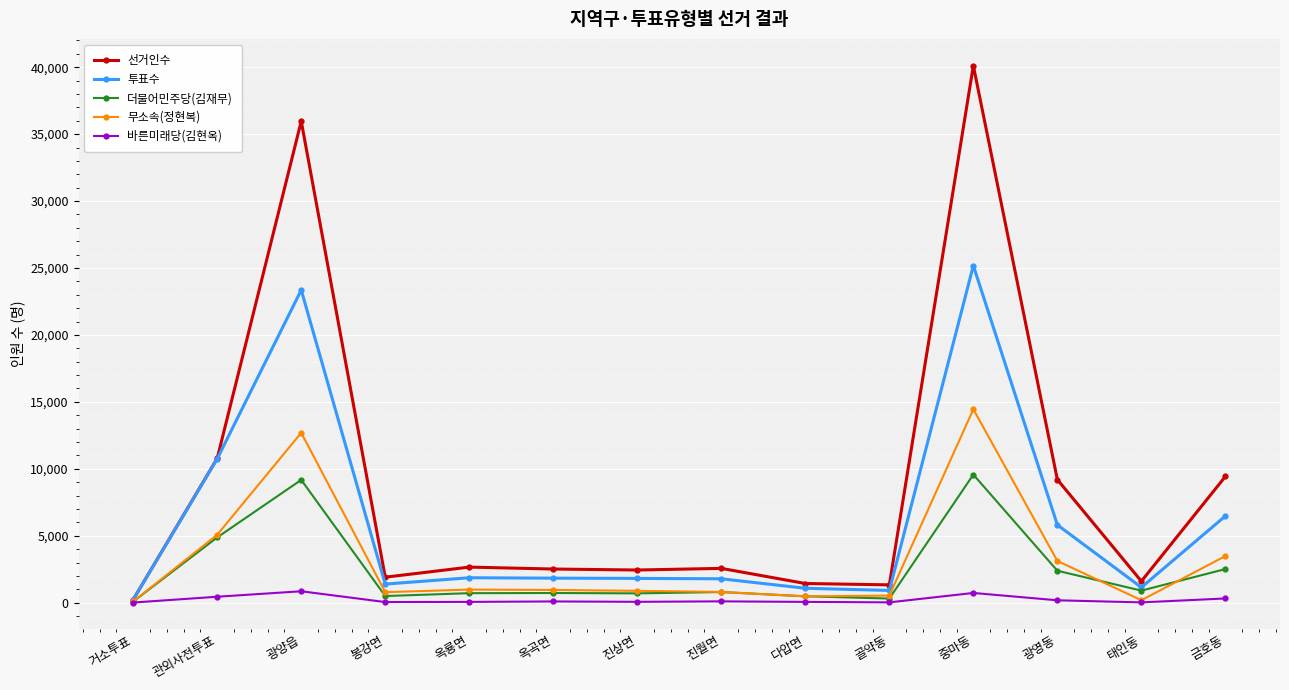

Is this an area chart (filled region under the line)?

No